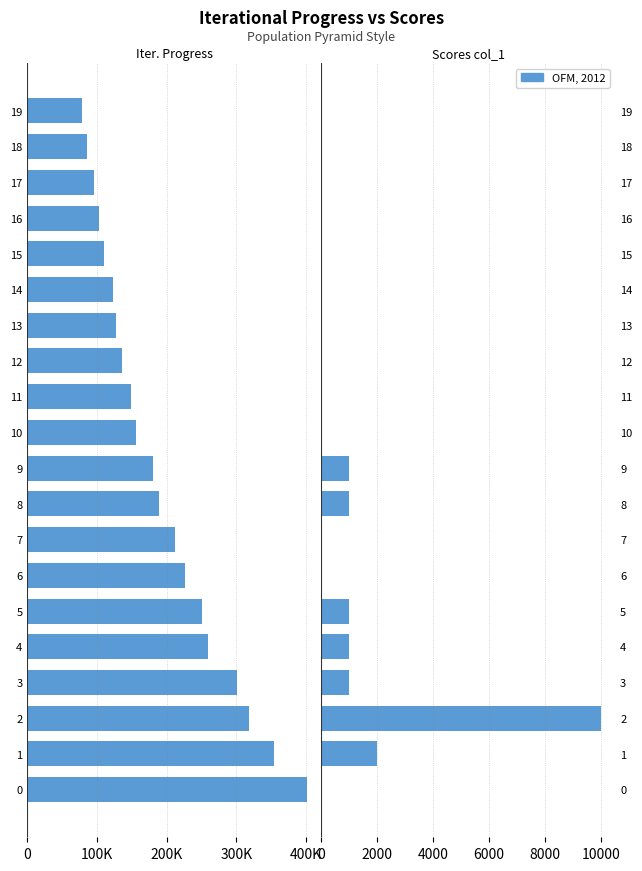

The Iterational Progress (Count) series shows -156343 at 10. True or false?

True